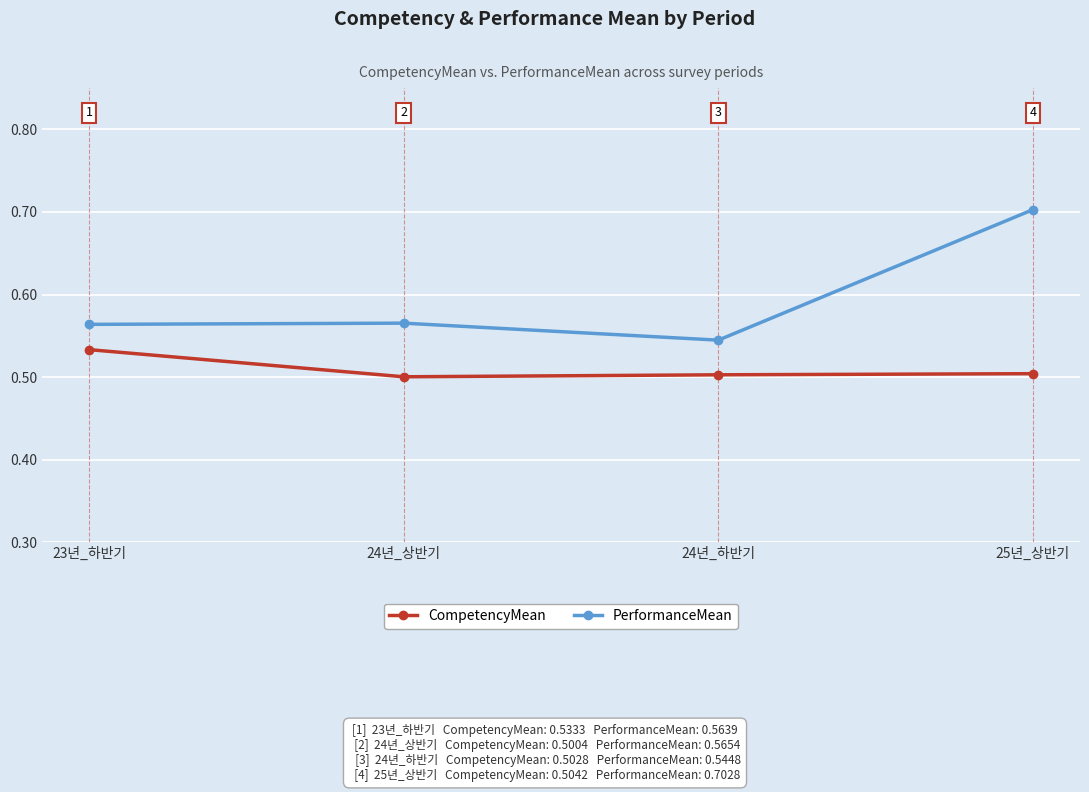

The value of PerformanceMean at 25년_상반기 is 0.7. True or false?

True